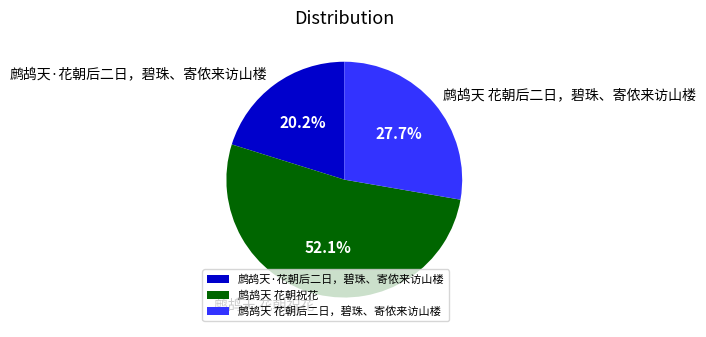

What portion of the pie excludes 鹧鸪天·花朝后二日，碧珠、寄侬来访山楼?

79.8%